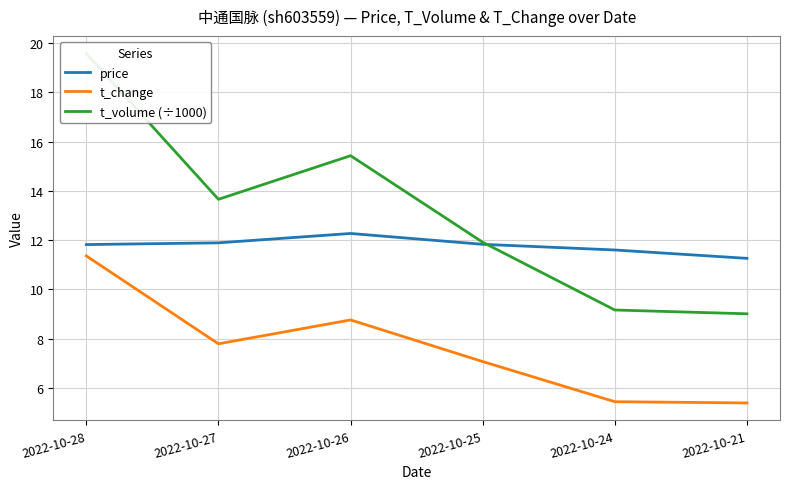

Is it true that t_change equals 7.1 at 2022-10-25?

True